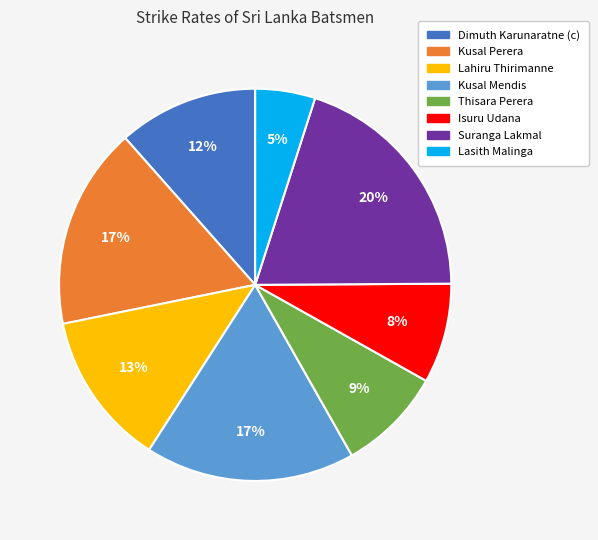

To the nearest percent, what is the difference between the Suranga Lakmal and Lasith Malinga slice percentages?

15%